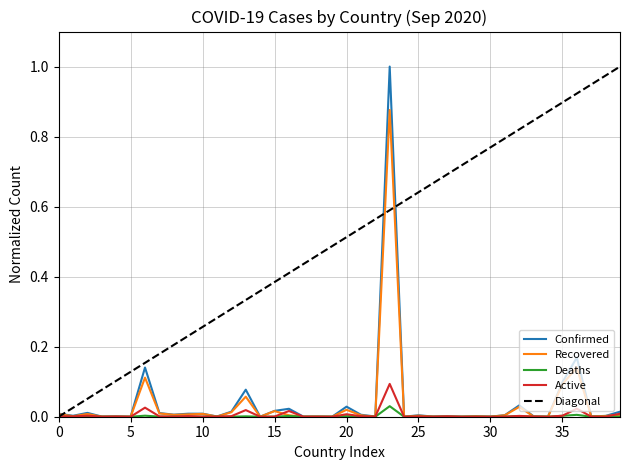

Which series has the largest total across all categories?

Confirmed